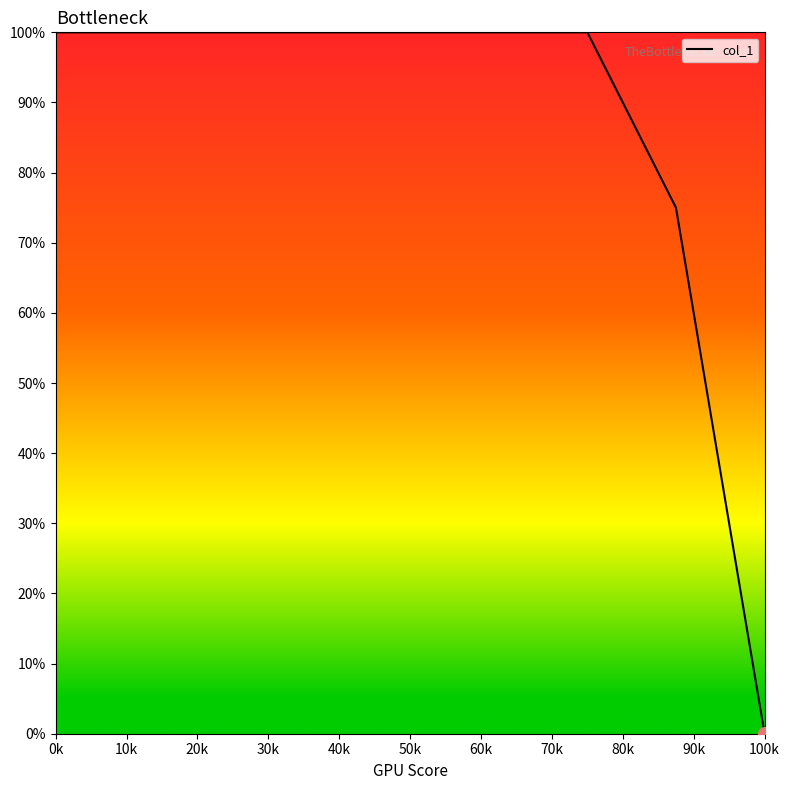

What is the label of the 7th point from the left?

60k